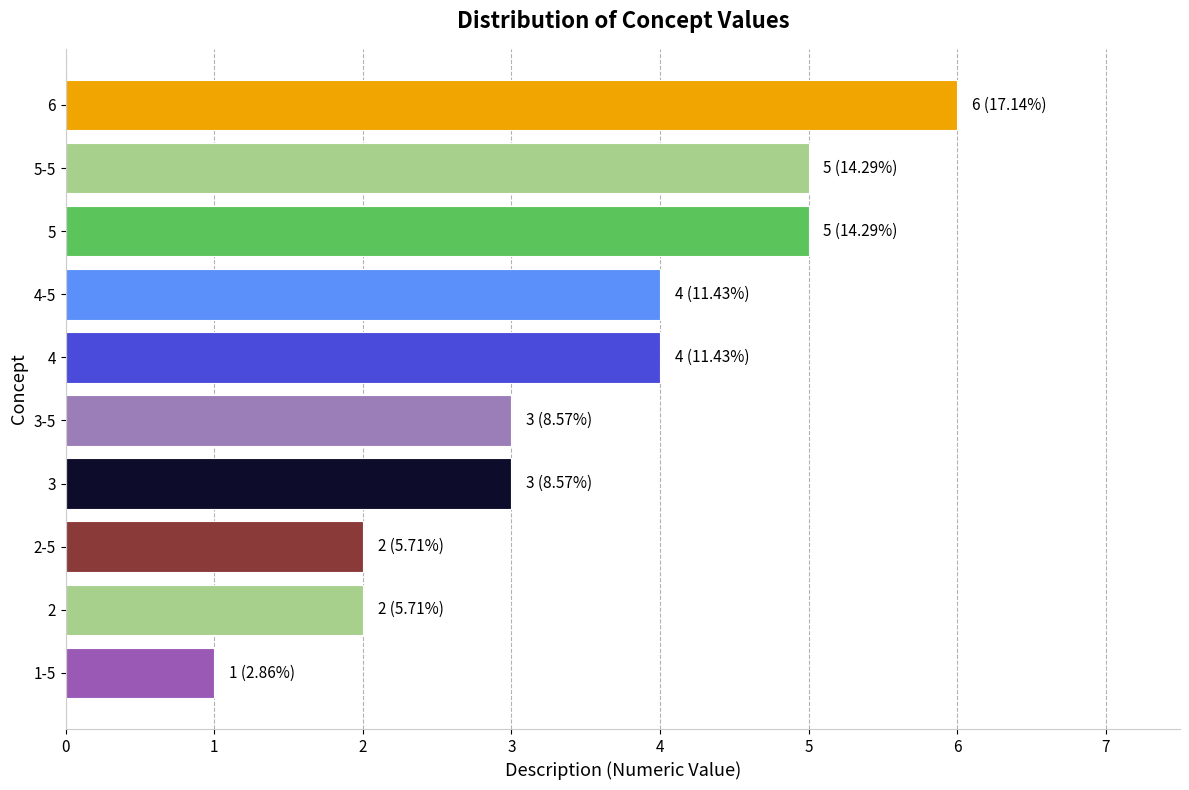

What is the difference between the maximum and minimum values?

5